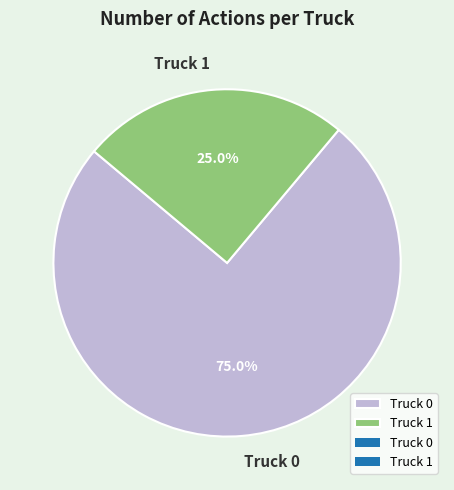

Rank the categories by value from highest to lowest.

Truck 0, Truck 1